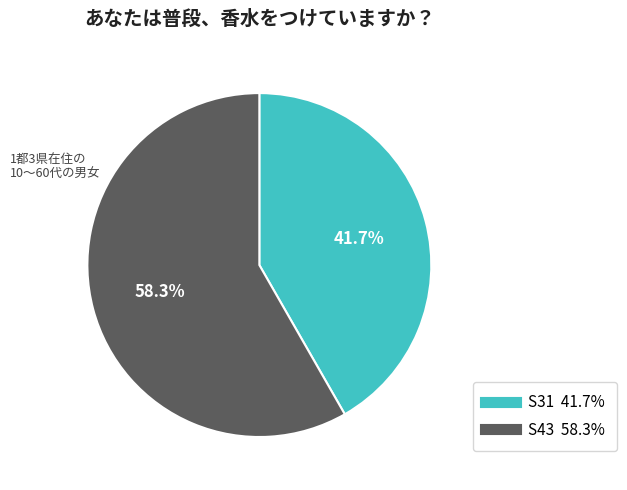

Is it true that S43 is 58% of the pie?

True